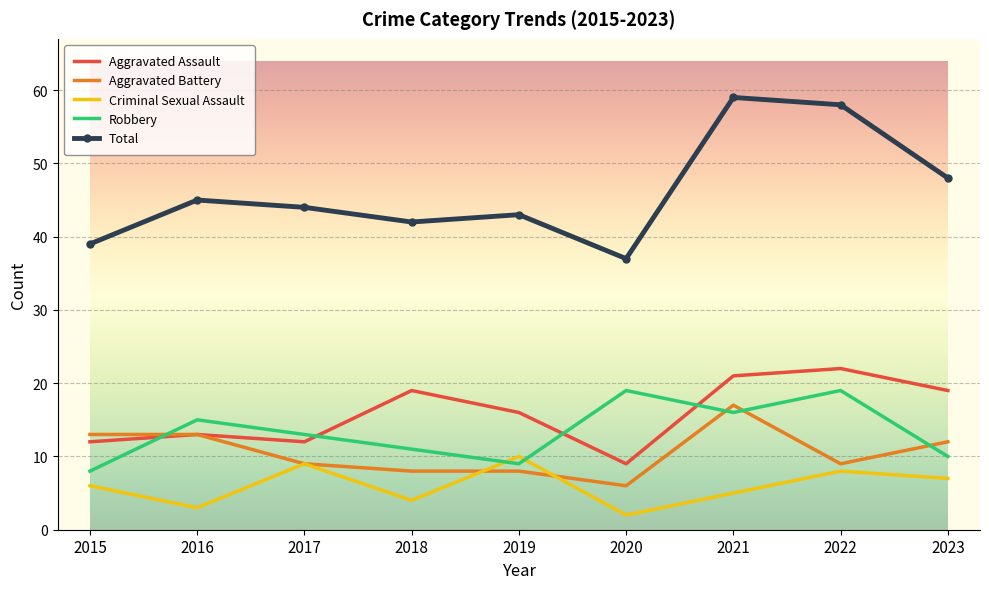

Read the Aggravated Battery value at 2018, to the nearest 10.

10